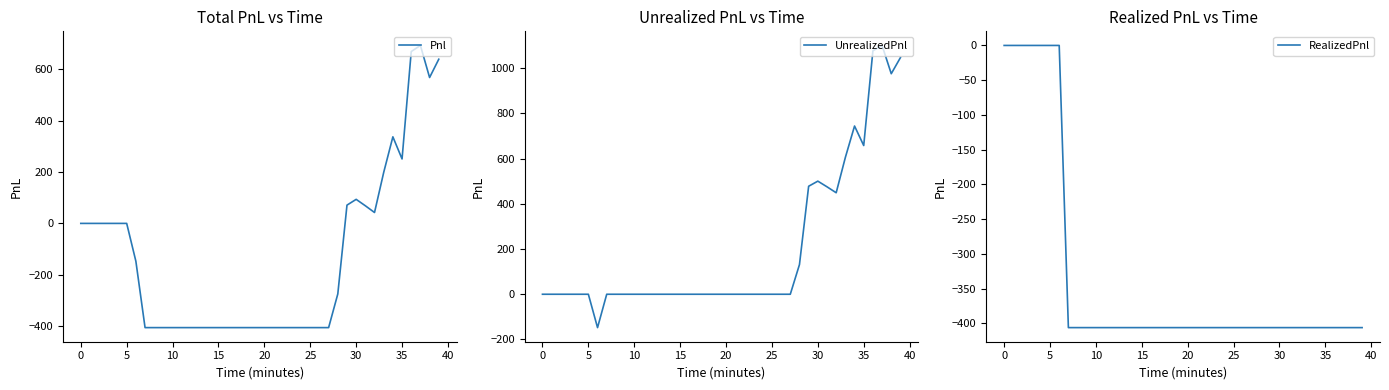

At 13, list the series in order from smallest to largest.

Pnl, RealizedPnl, UnrealizedPnl